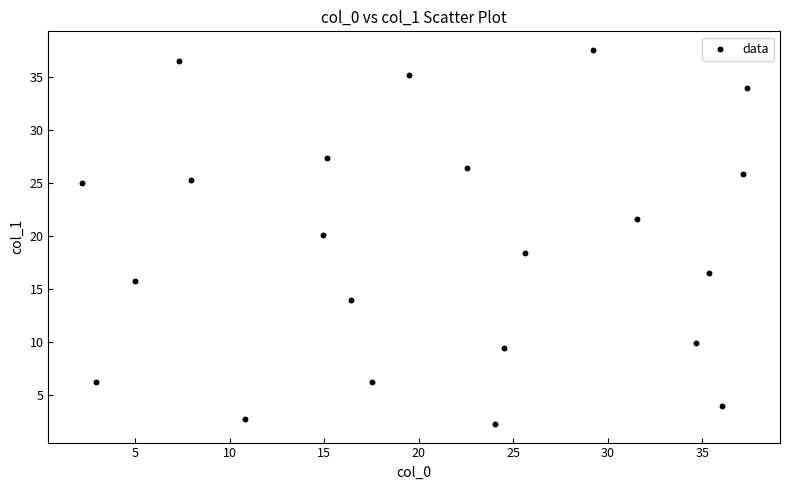

What is the range of Y values (max minus min)?

35.2